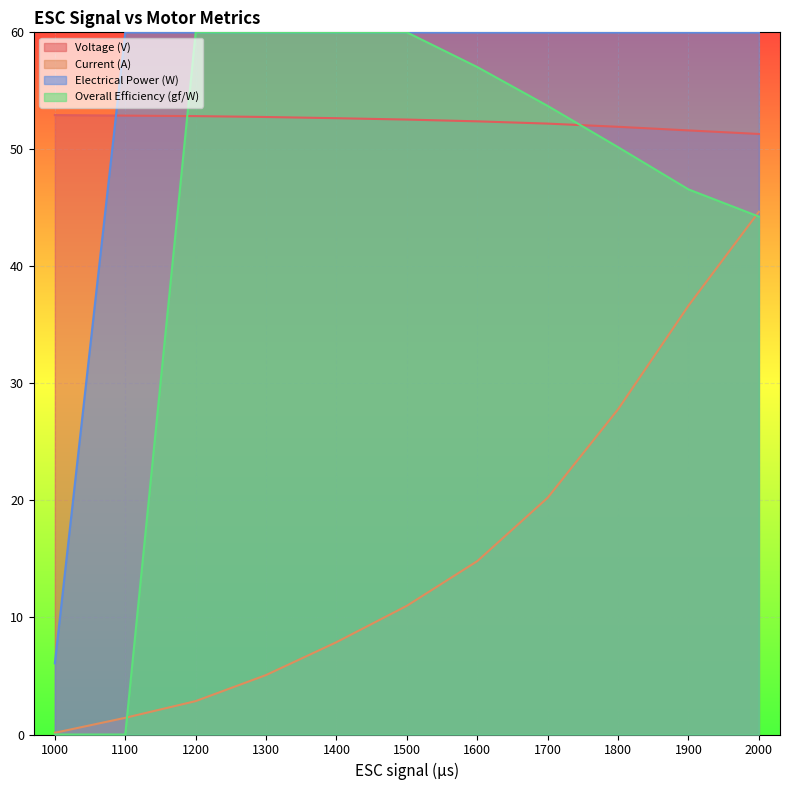

What is the difference between the maximum and second lowest values in the Current (A) series?

43.2